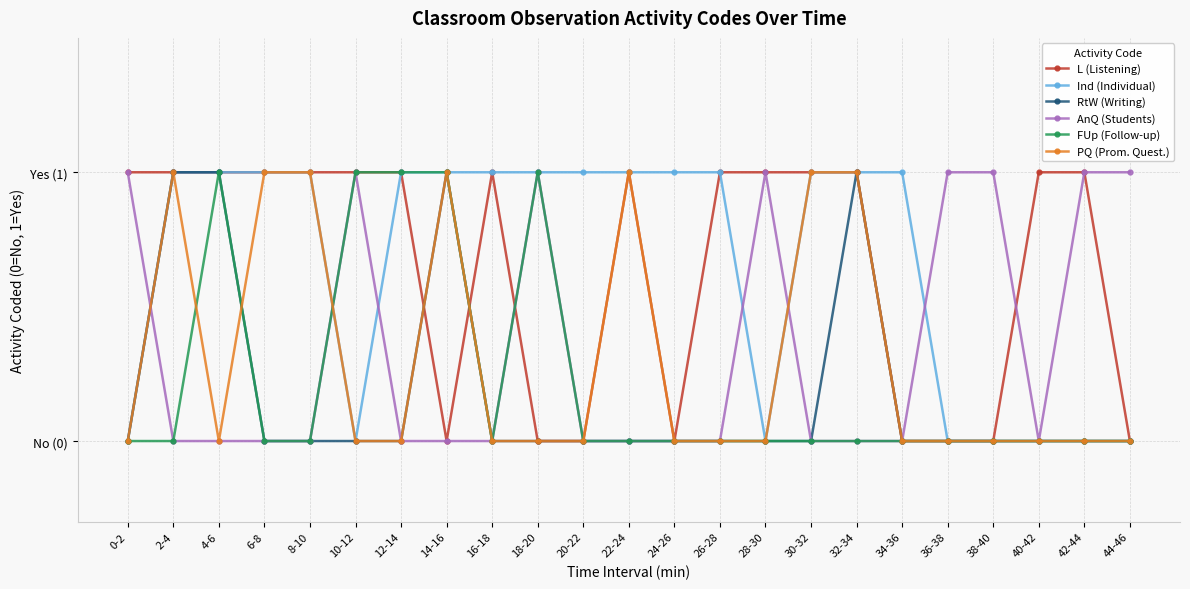

What are all the series names shown in the legend?

L (Listening), Ind (Individual), RtW (Writing), AnQ (Students), FUp (Follow-up), PQ (Prom. Quest.)